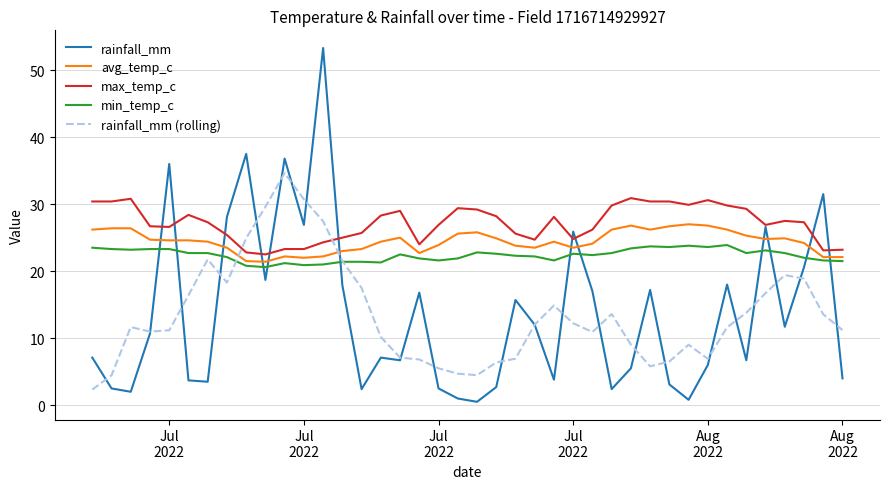

List the series in order of their peak value, highest first.

rainfall_mm, rainfall_mm (rolling), max_temp_c, avg_temp_c, min_temp_c